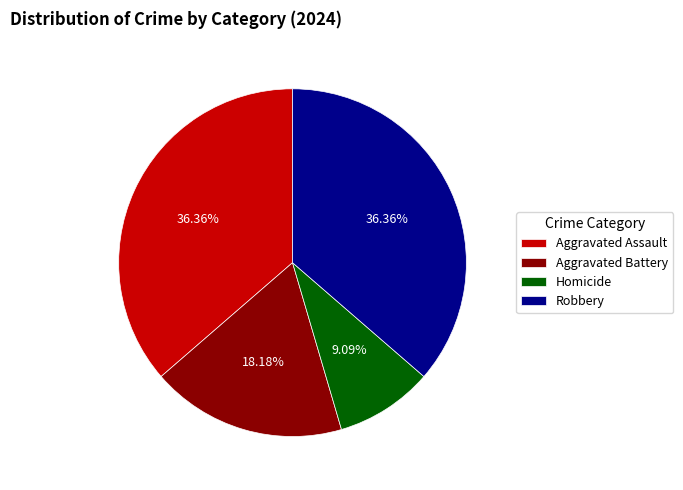

Does any single category account for the majority?

No